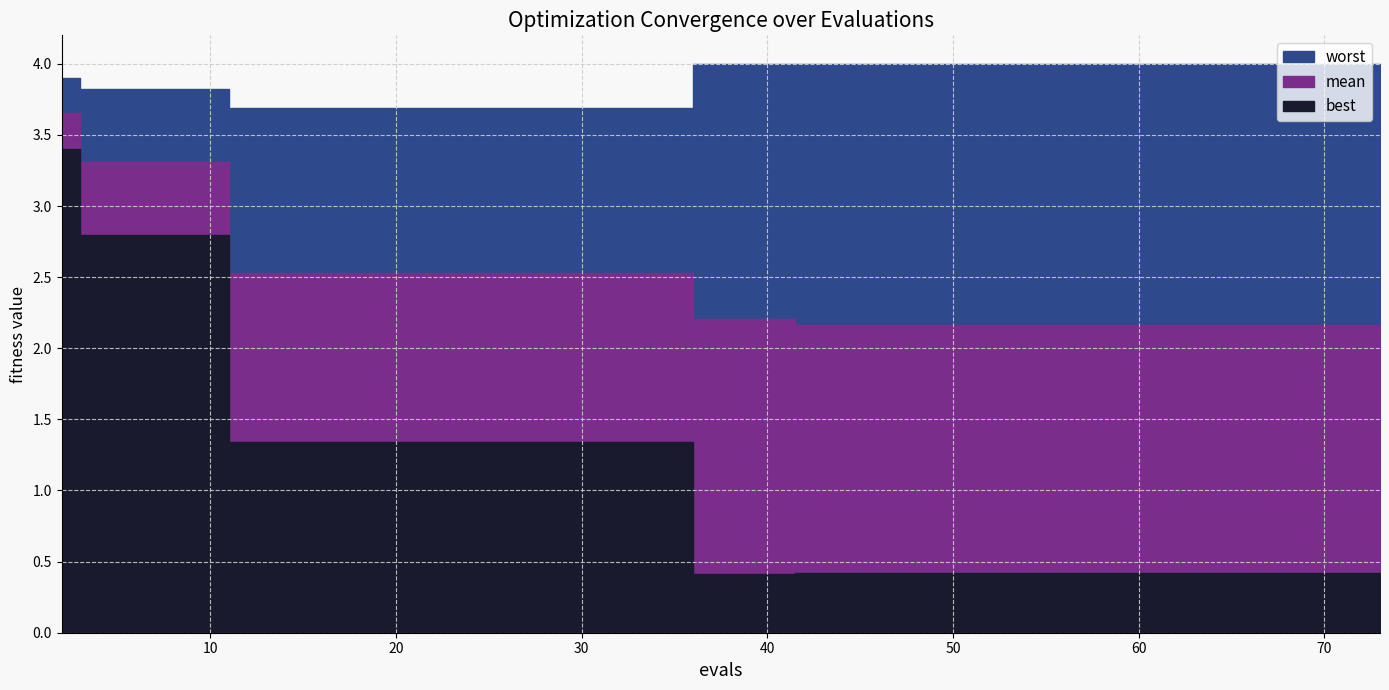

What is the difference between the maximum and minimum values in the mean series?

1.5